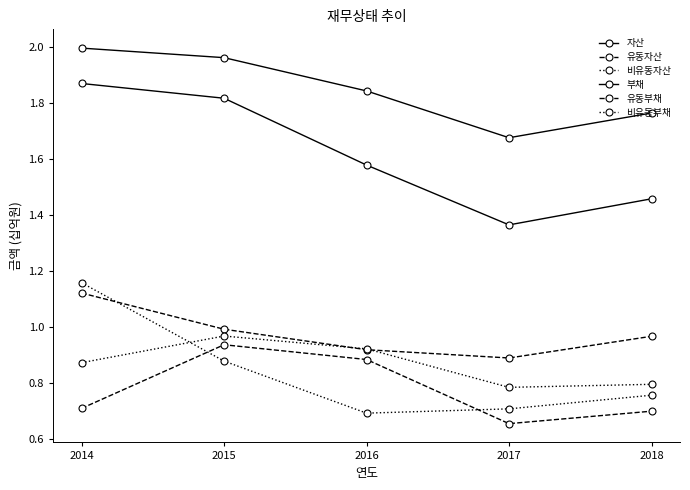

True or false: 자산 and 유동자산 intersect in this chart.

False